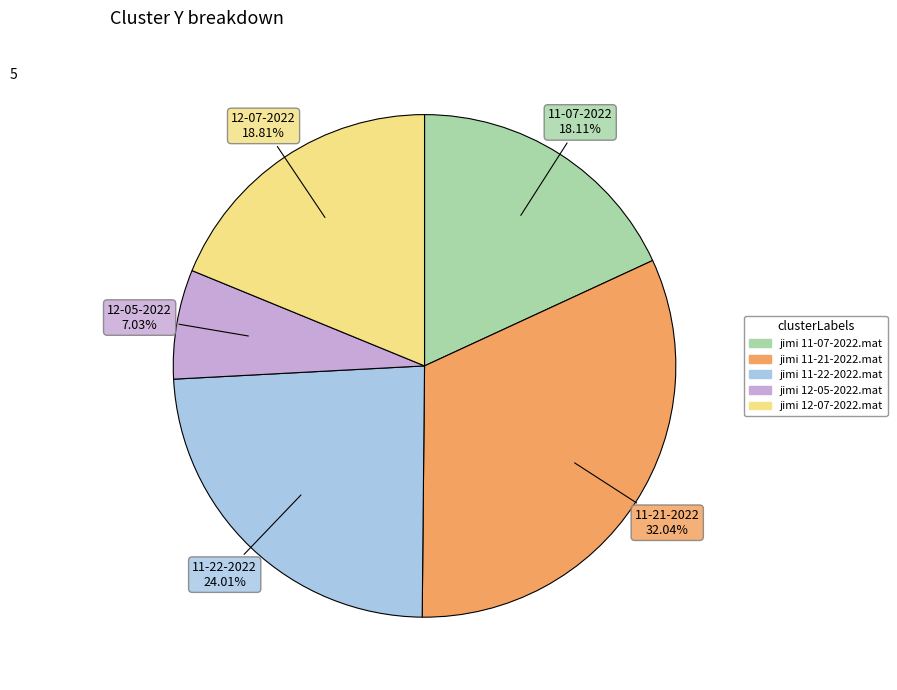

How many slices are in this pie chart?

5